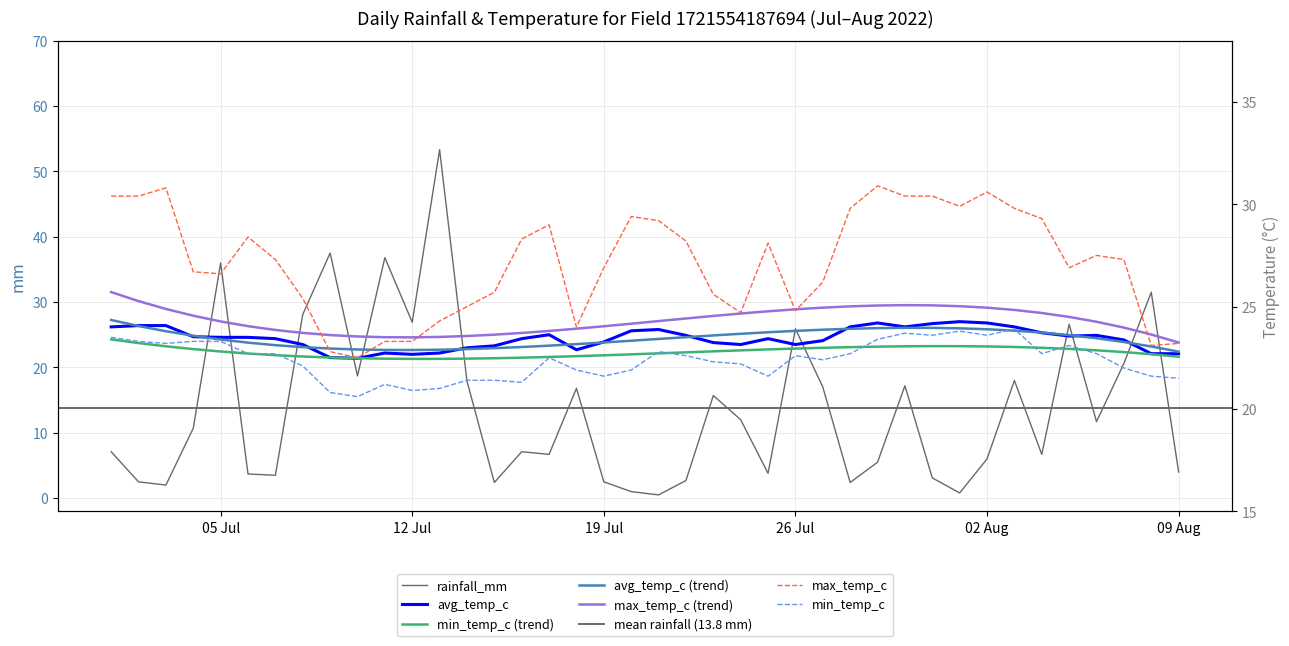

What is the sum of the rainfall_mm values at 2022-08-04 and 2022-07-07?

10.2